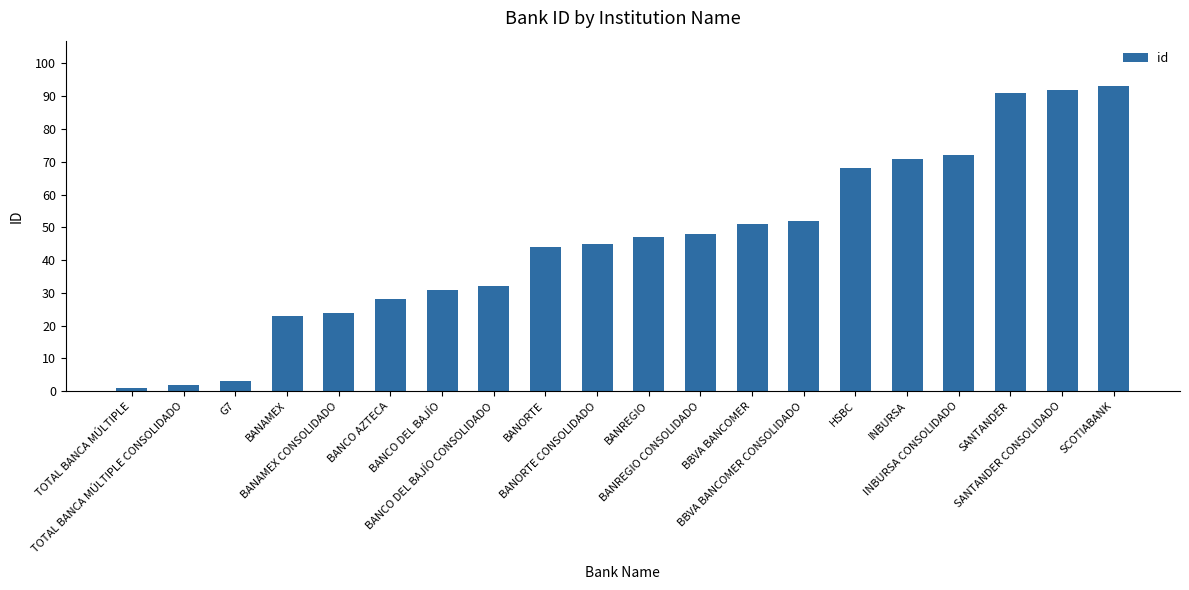

How many bars are there in total?

20